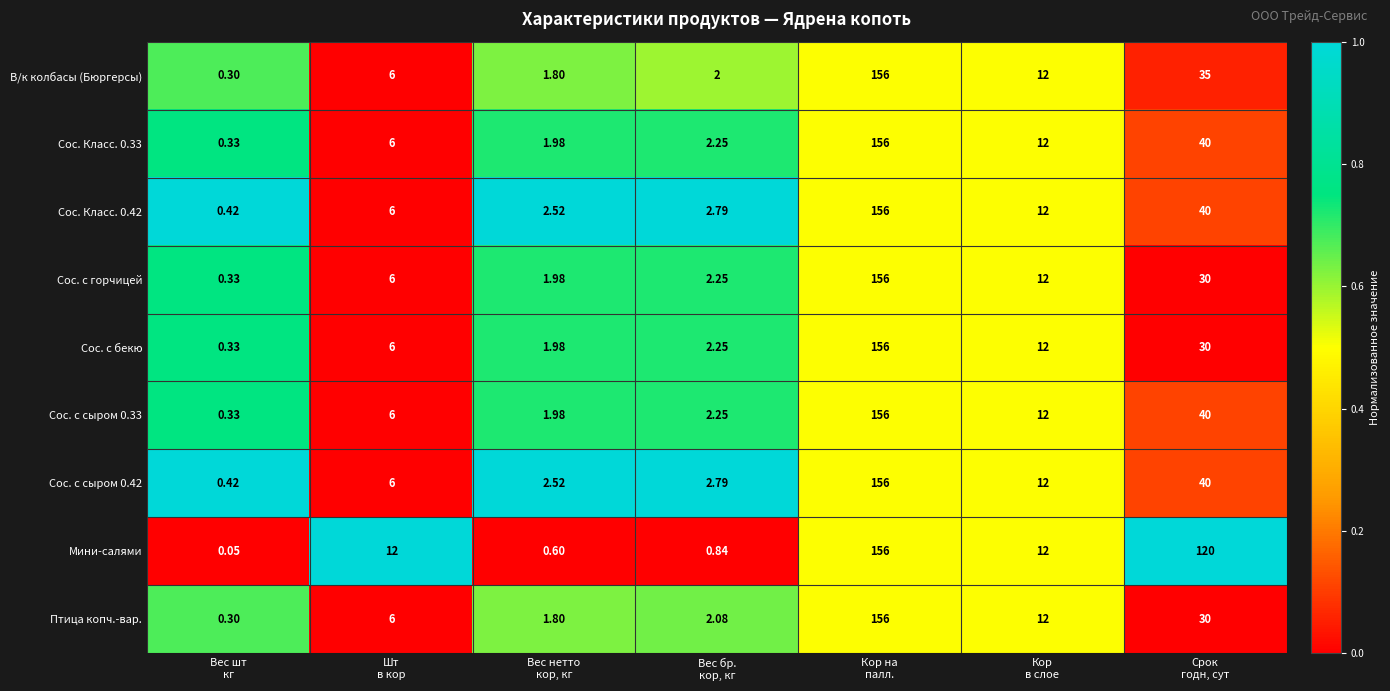

Which series has the largest total across all categories?

Мини-салями